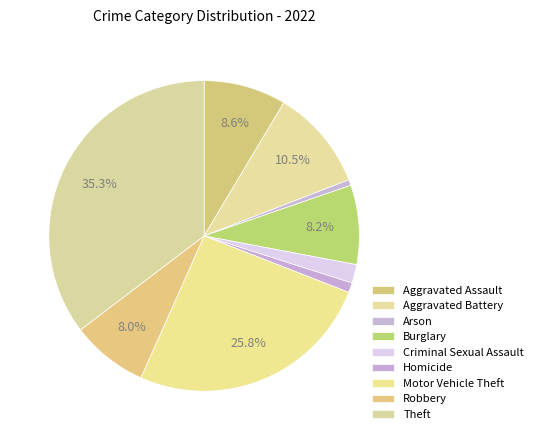

What is the ratio of the value at Motor Vehicle Theft to the value at Robbery?

3.2